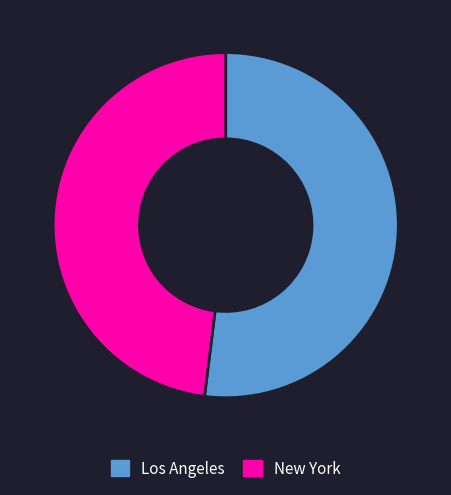

True or false: Los Angeles accounts for 62% of the total.

False